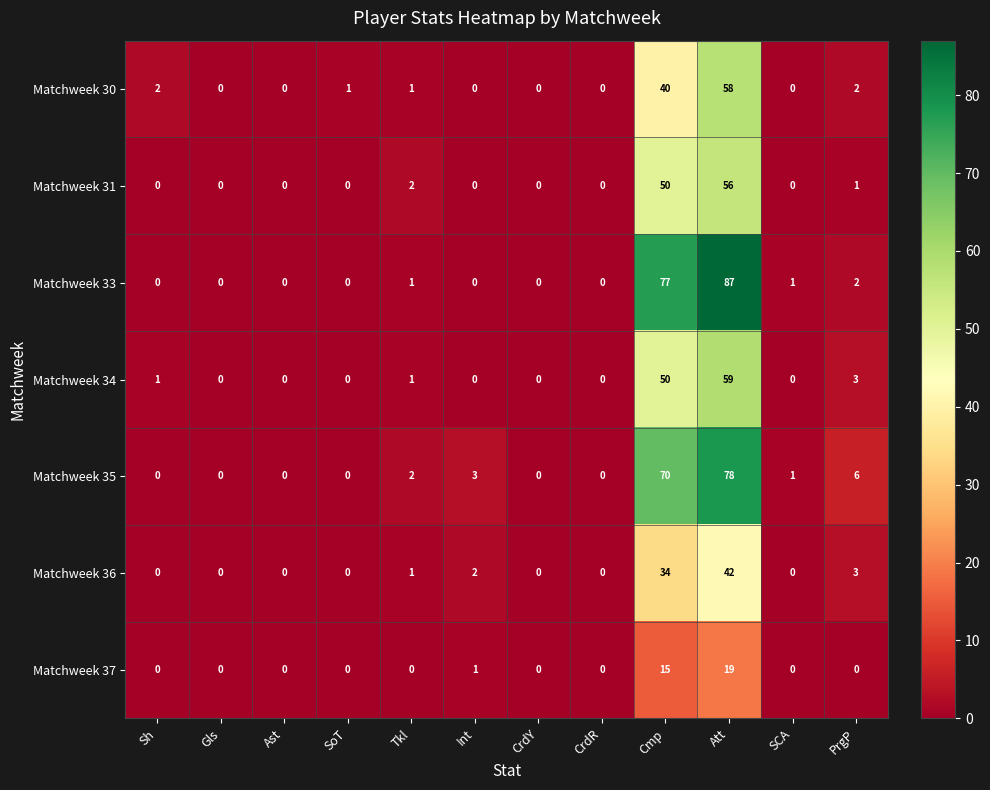

What is the maximum value shown in the chart?

87